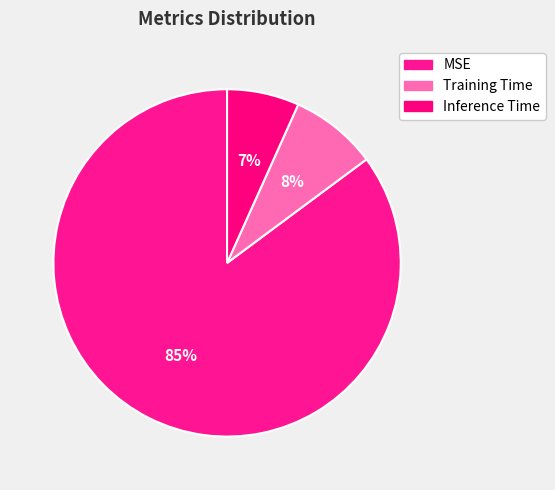

How many segments does this pie chart have?

3